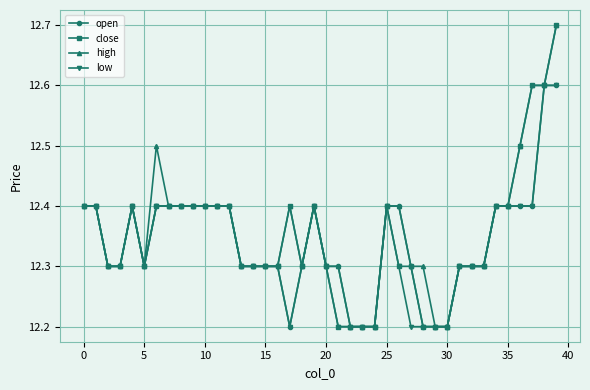

What is the value of the low point at the 27th from the left?

12.3